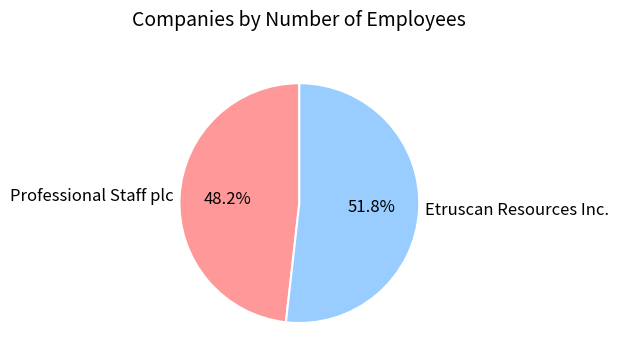

Which has a higher value, Etruscan Resources Inc. or Professional Staff plc?

Etruscan Resources Inc.